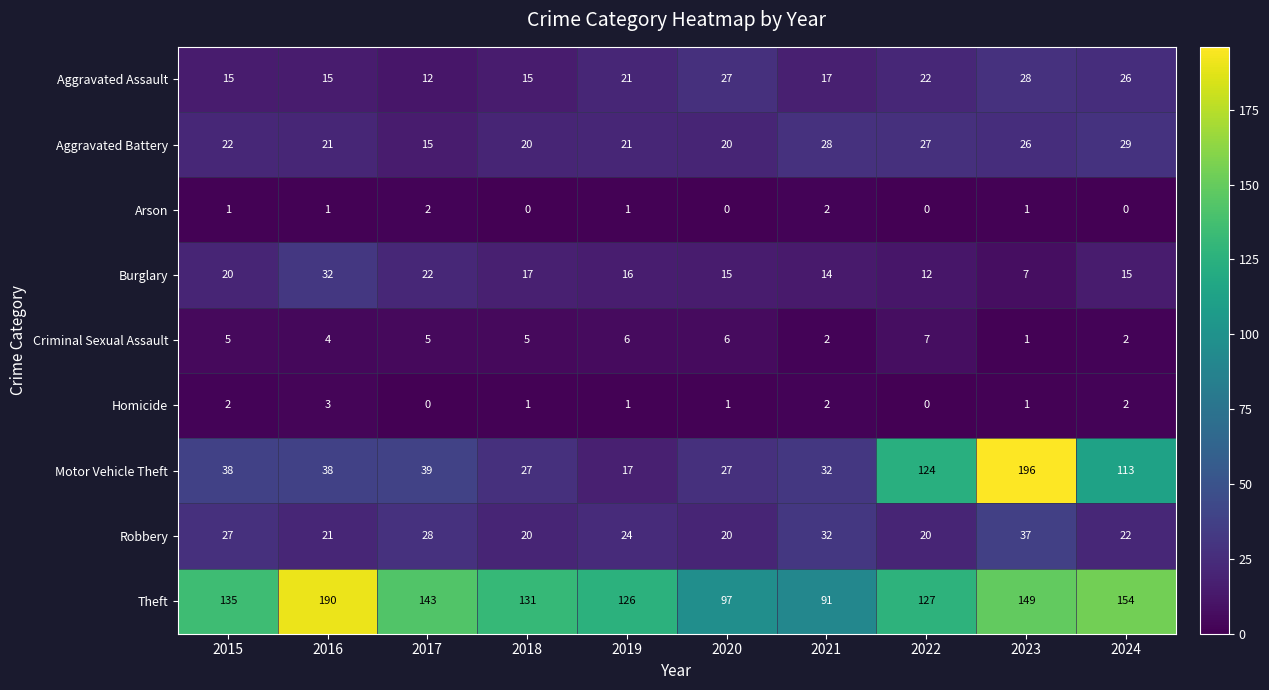

Which series changed the most between 2019 and 2020?

Theft